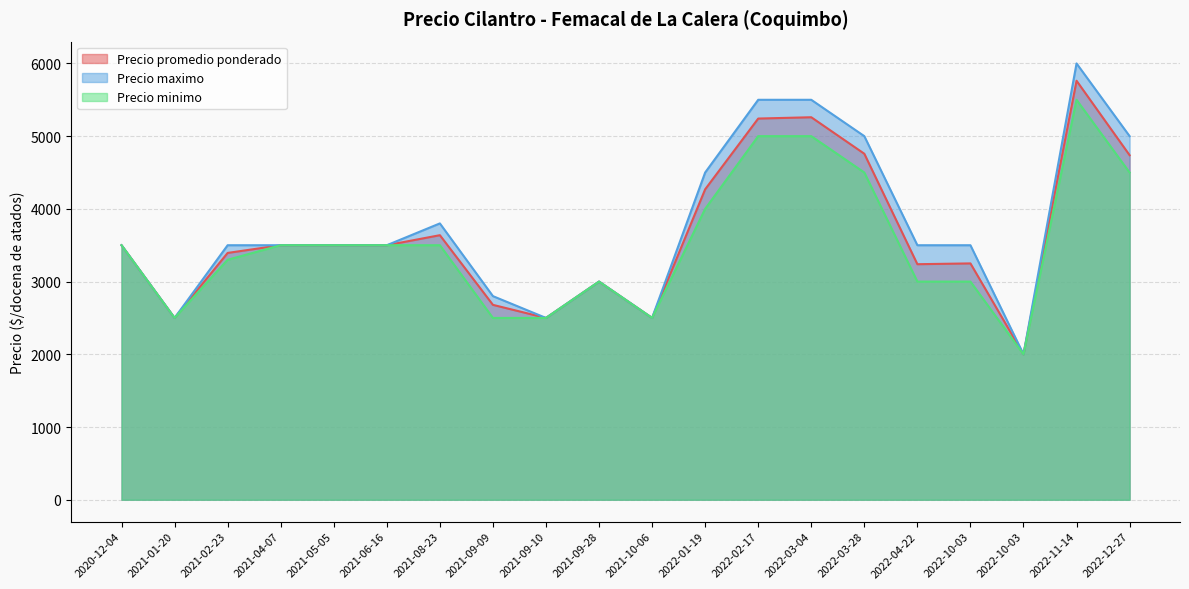

At how many categories does at least one series exceed 5272?

3